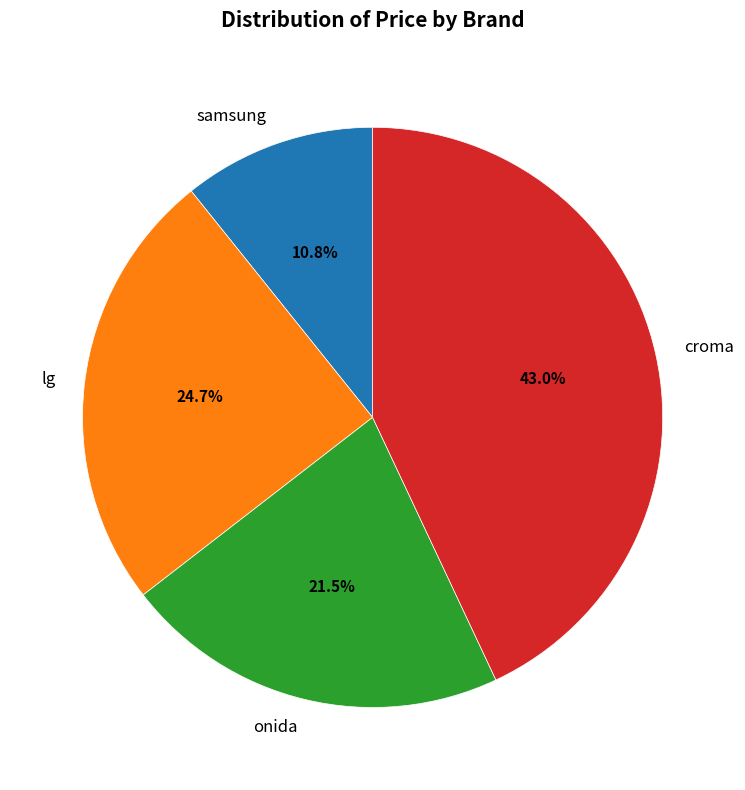

How many slices are in this pie chart?

4